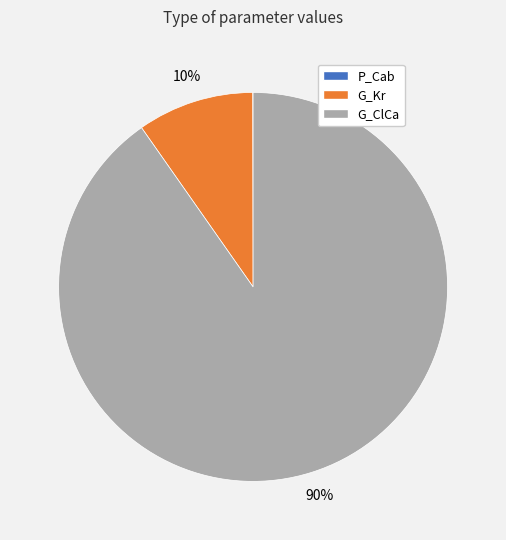

To the nearest percent, what is the difference between the largest and smallest slice percentages?

90%